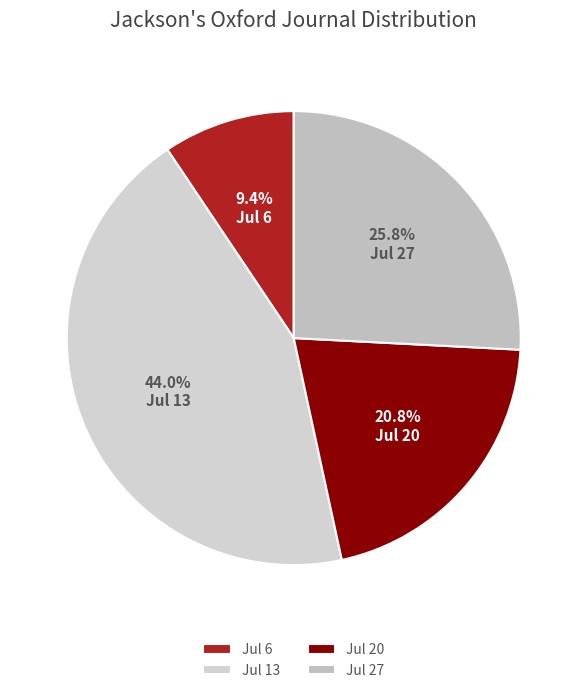

Which category has the biggest portion of the pie?

Jul 13